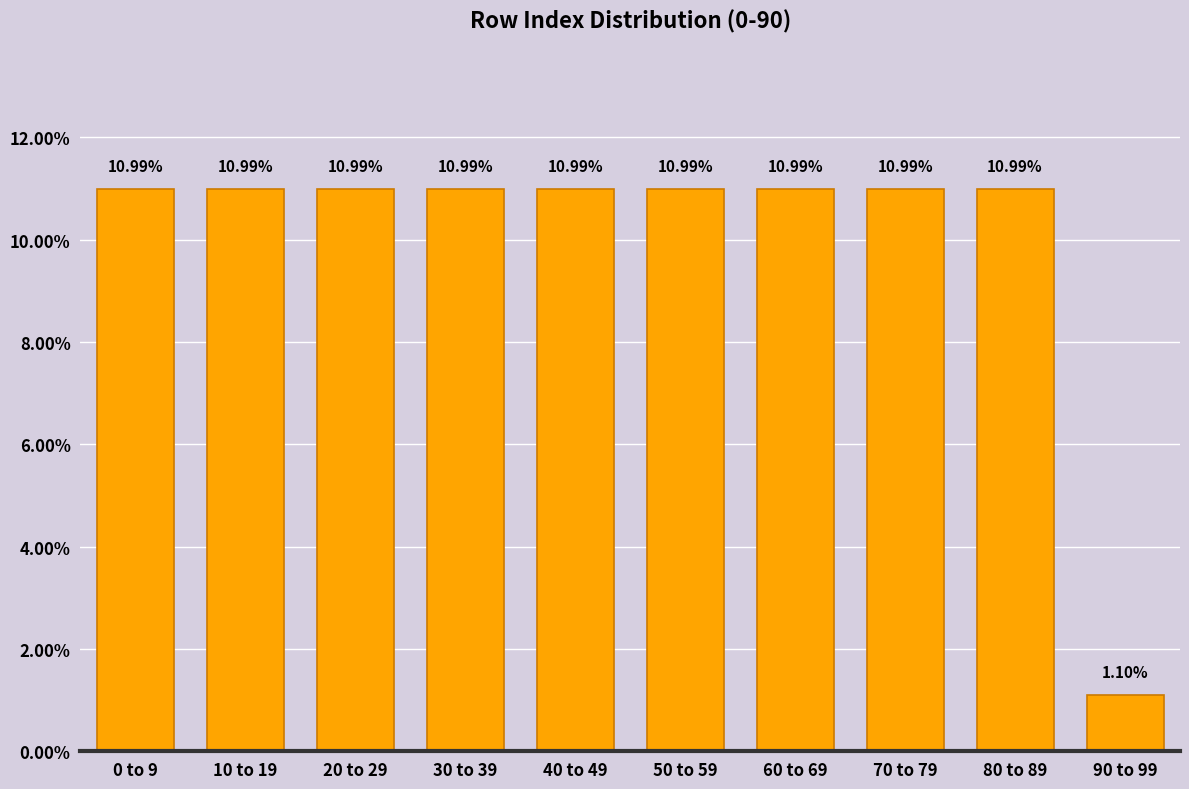

What is the difference between the maximum and minimum values?

9.9